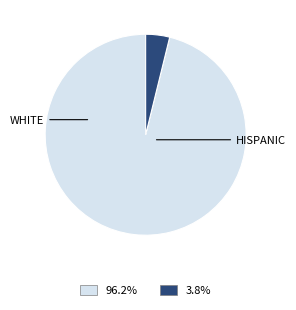

Is there a majority slice in this chart?

Yes